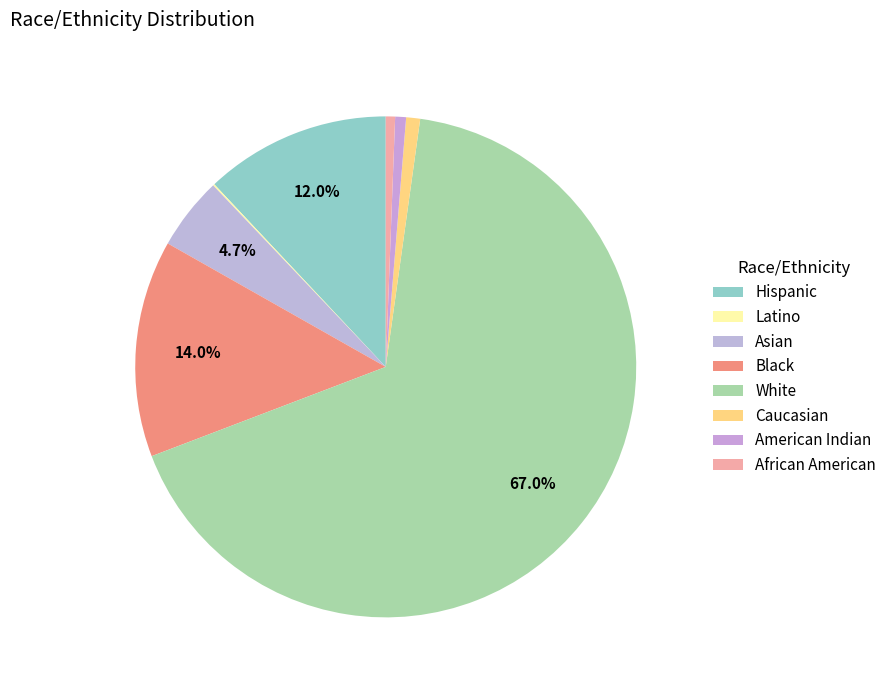

Combined, do American Indian and Asian account for over 50%?

No